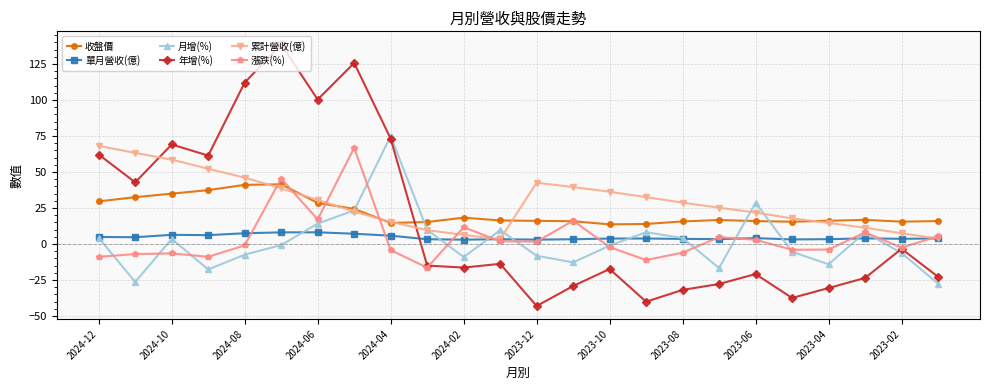

How many intersections are there between 年增(%) and 單月營收(億)?

1